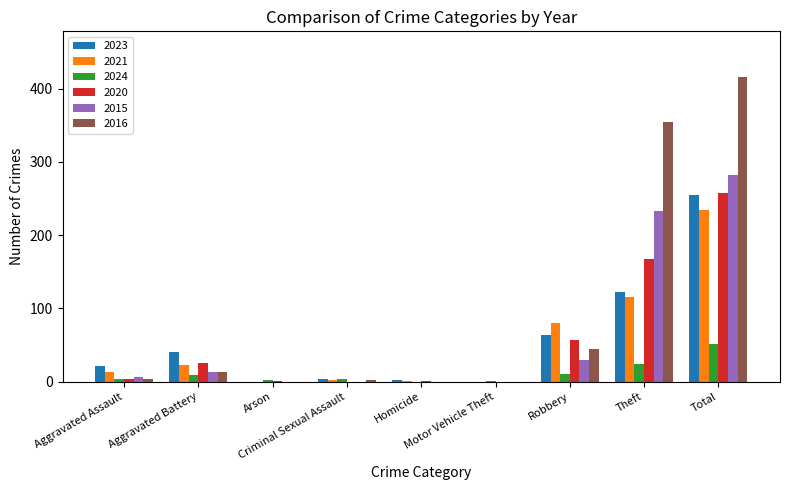

True or false: 2021 has a value of 13 at Aggravated Assault.

True